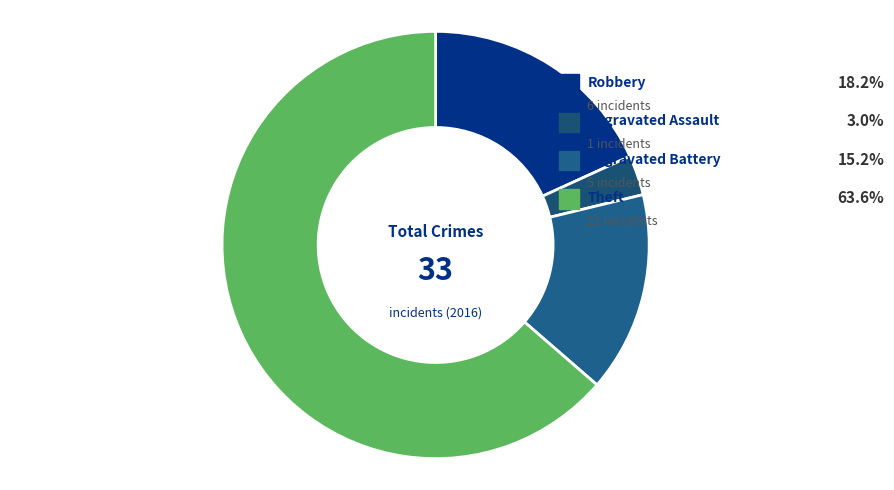

What percentage is NOT represented by Theft?

36.4%